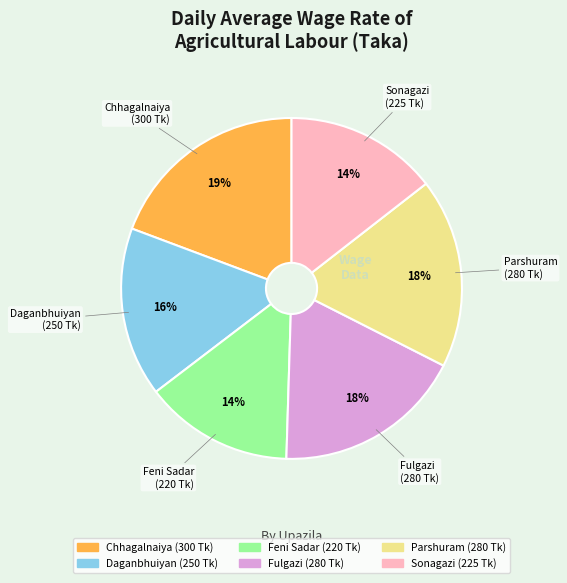

What percentage is the Sonagazi slice, to the nearest percent?

14%